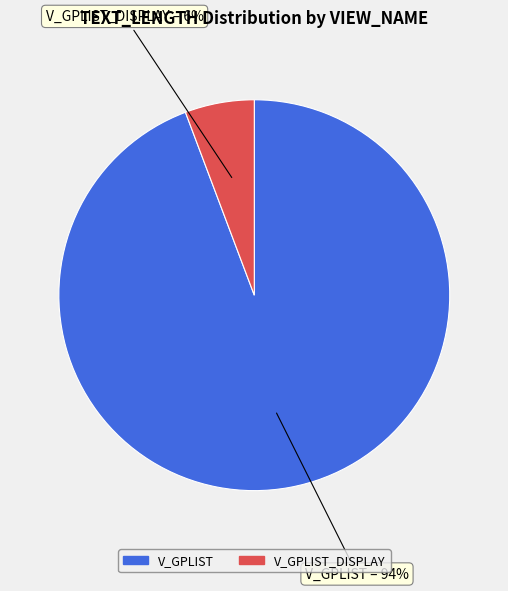

To the nearest percent, what is the average slice percentage?

50%